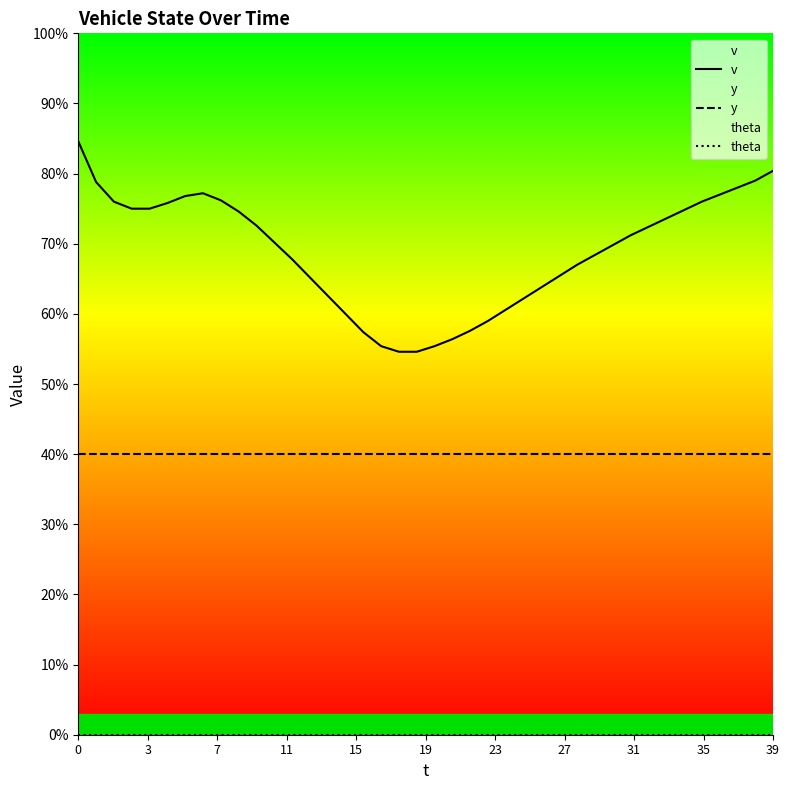

Is this an area chart (filled region under the line)?

No